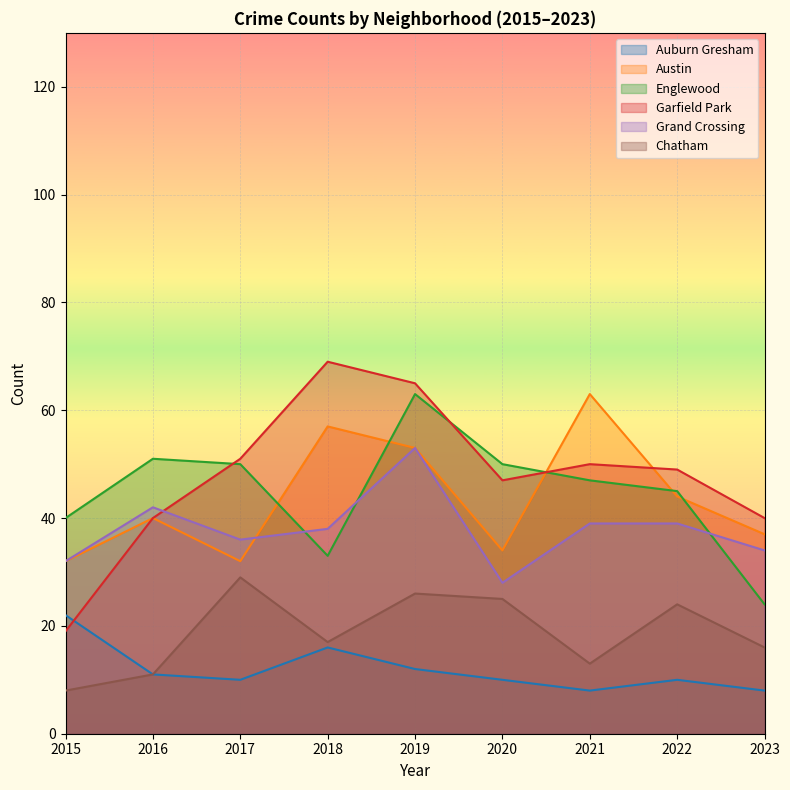

True or false: Englewood and Auburn Gresham cross at least once.

False